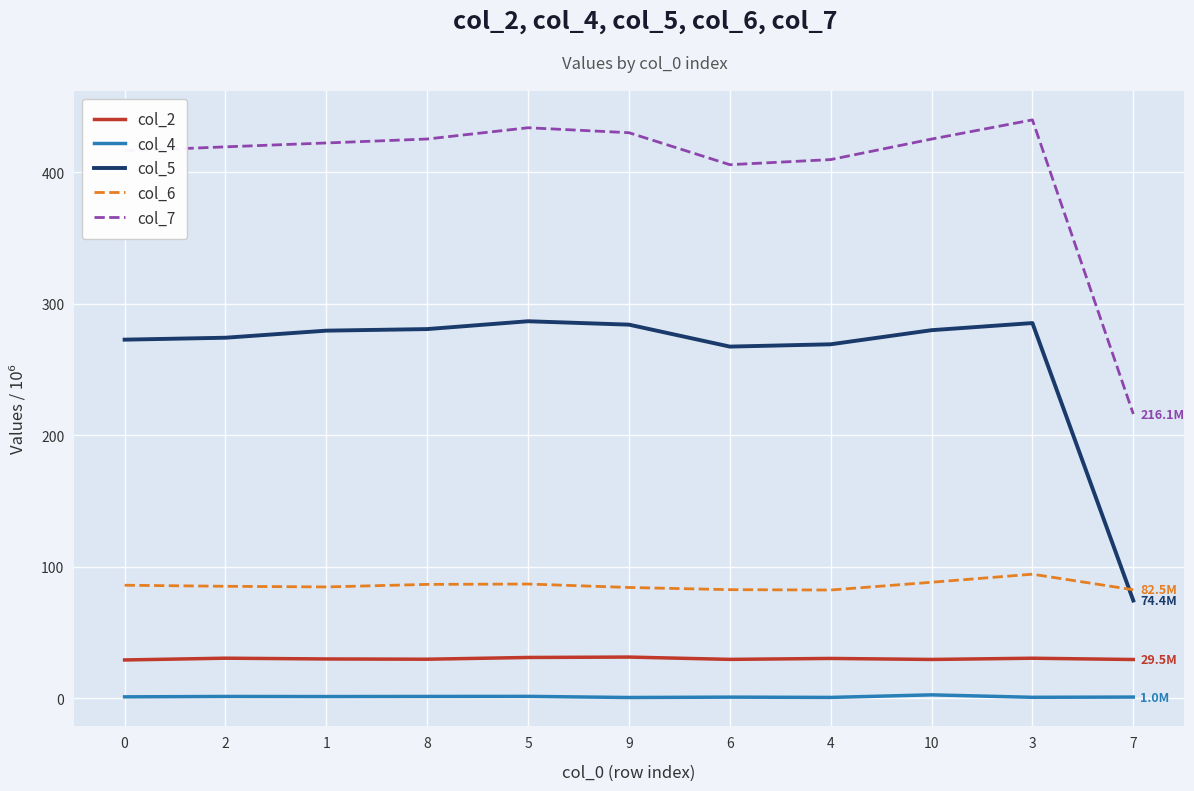

List the series in order of their peak value, lowest first.

col_4, col_2, col_6, col_5, col_7